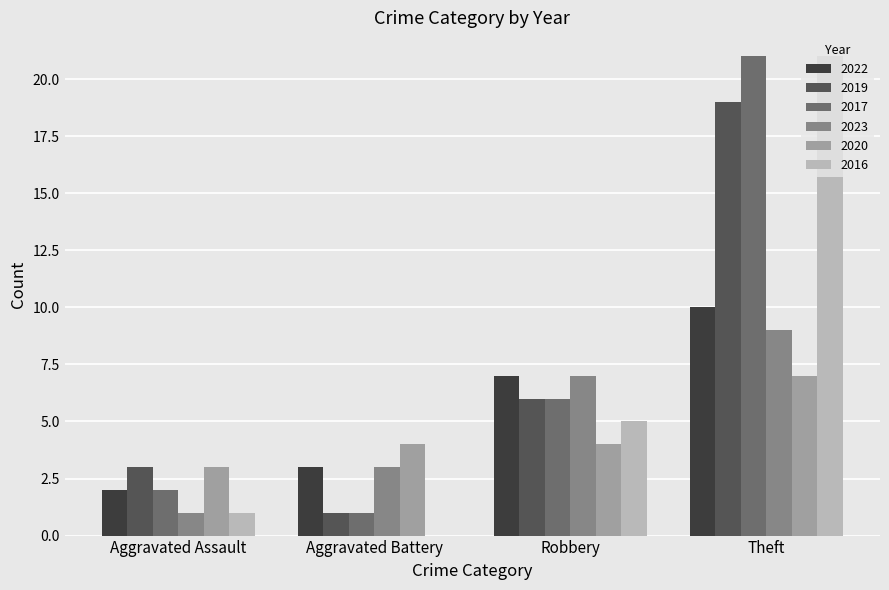

True or false: 2016 has a value of 2 at Aggravated Assault.

False